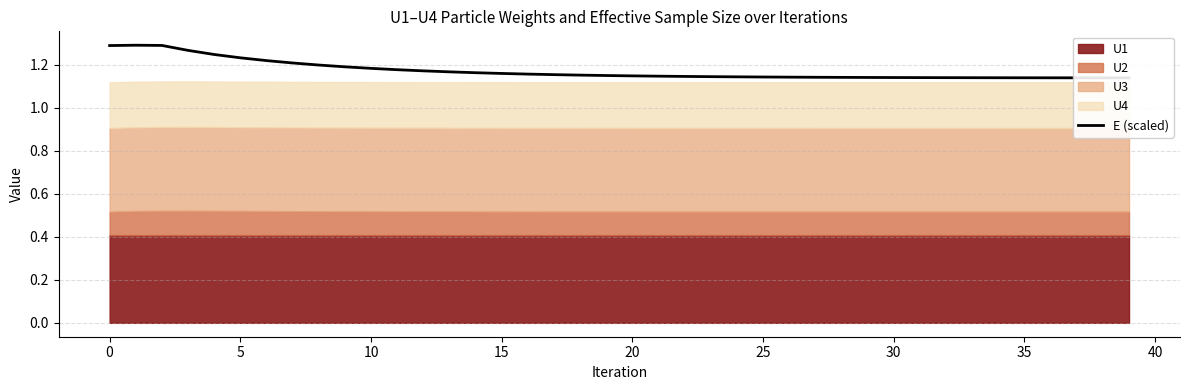

What is the sum of all values?

46.9